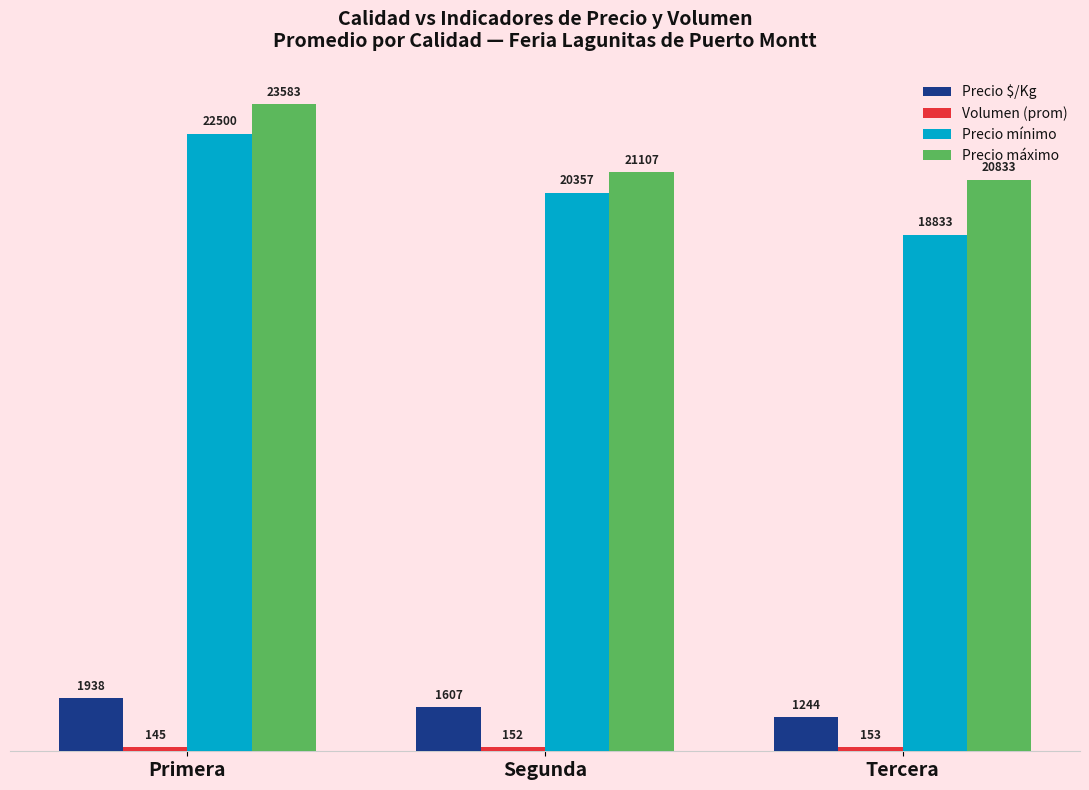

What is the total value across all series at Primera?

48166